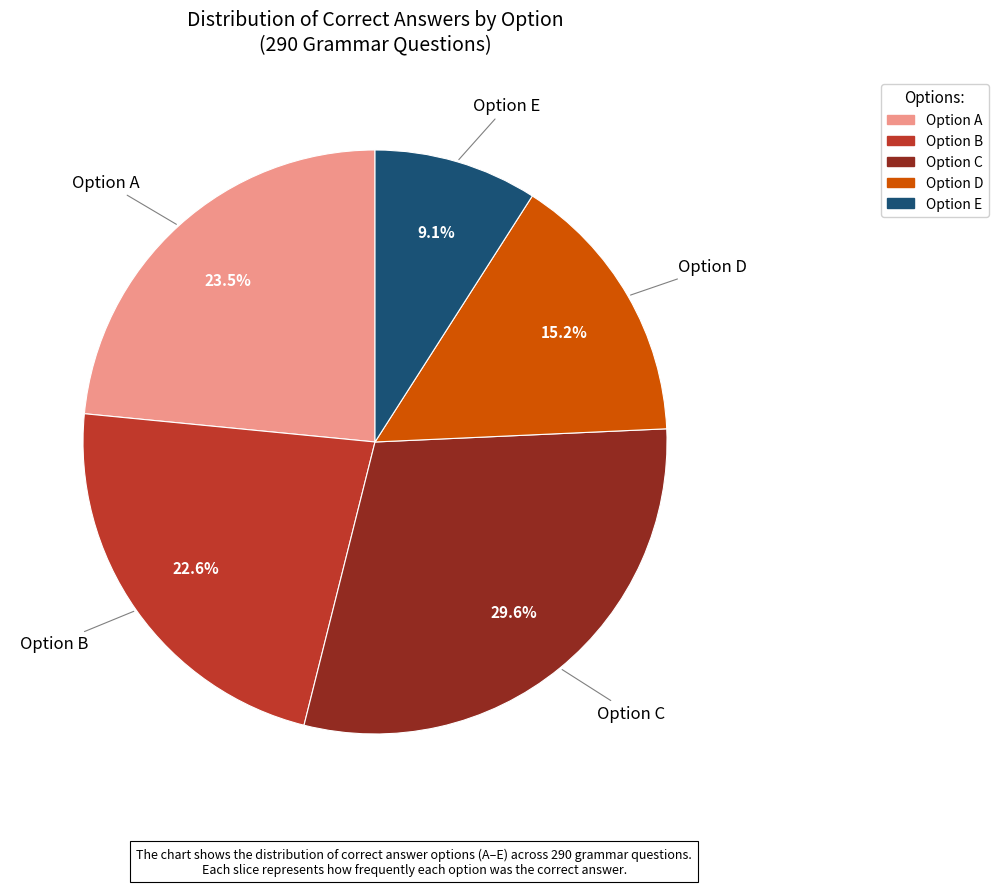

Is there any slice that represents more than half of the pie?

No